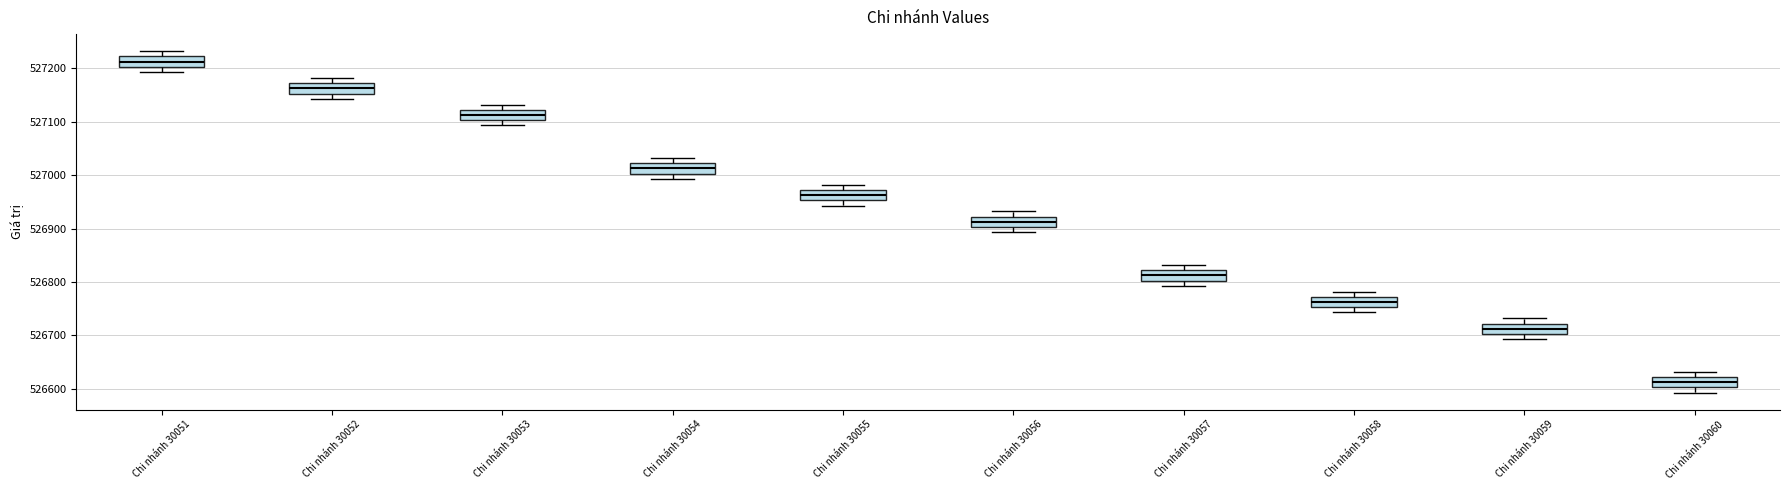

Reading left to right, transcribe this box plot: for each box, give where its median line is, the range the box spans, and where its two whiskers end, as read against the y-axis. The values are not printed on the chart, so give them approximately, as read against the axis.

Chi nhánh 30051: median 527210, box 527200 to 527220, whiskers 527190 to 527230
Chi nhánh 30052: median 527160, box 527150 to 527170, whiskers 527140 to 527180
Chi nhánh 30053: median 527110, box 527100 to 527120, whiskers 527090 to 527130
Chi nhánh 30054: median 527010, box 527000 to 527020, whiskers 526990 to 527030
Chi nhánh 30055: median 526960, box 526950 to 526970, whiskers 526940 to 526980
Chi nhánh 30056: median 526910, box 526900 to 526920, whiskers 526890 to 526930
Chi nhánh 30057: median 526810, box 526800 to 526820, whiskers 526790 to 526830
Chi nhánh 30058: median 526760, box 526750 to 526770, whiskers 526740 to 526780
Chi nhánh 30059: median 526710, box 526700 to 526720, whiskers 526690 to 526730
Chi nhánh 30060: median 526610, box 526600 to 526620, whiskers 526590 to 526630